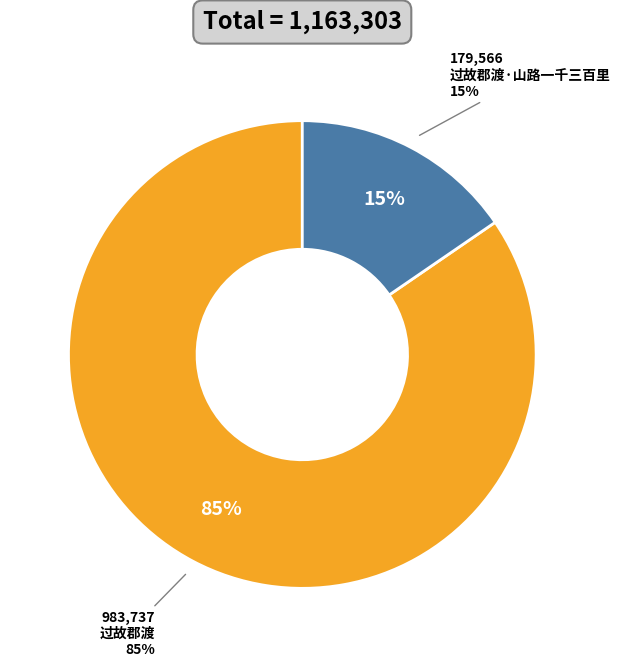

Count the number of slices in the pie.

2